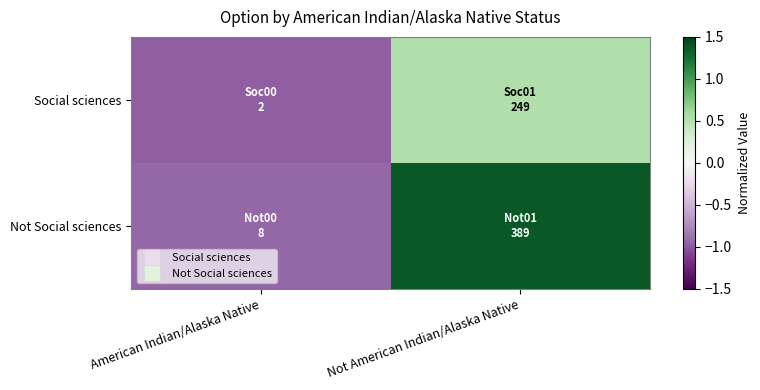

Which has a higher value, American Indian/Alaska Native or Not American Indian/Alaska Native?

Not American Indian/Alaska Native